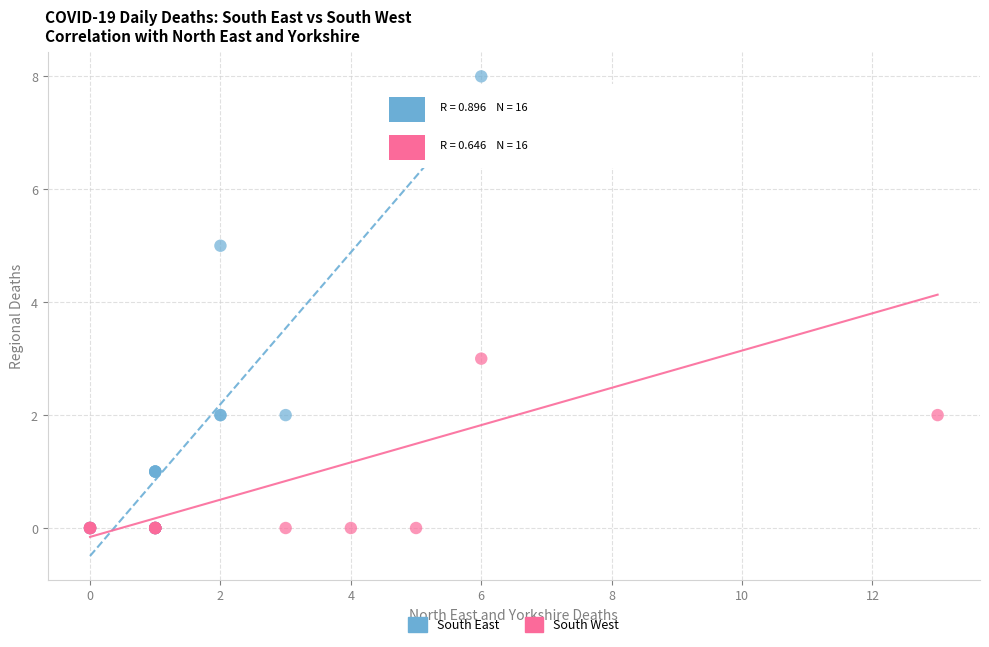

Which series has the widest spread of Y values?

South East